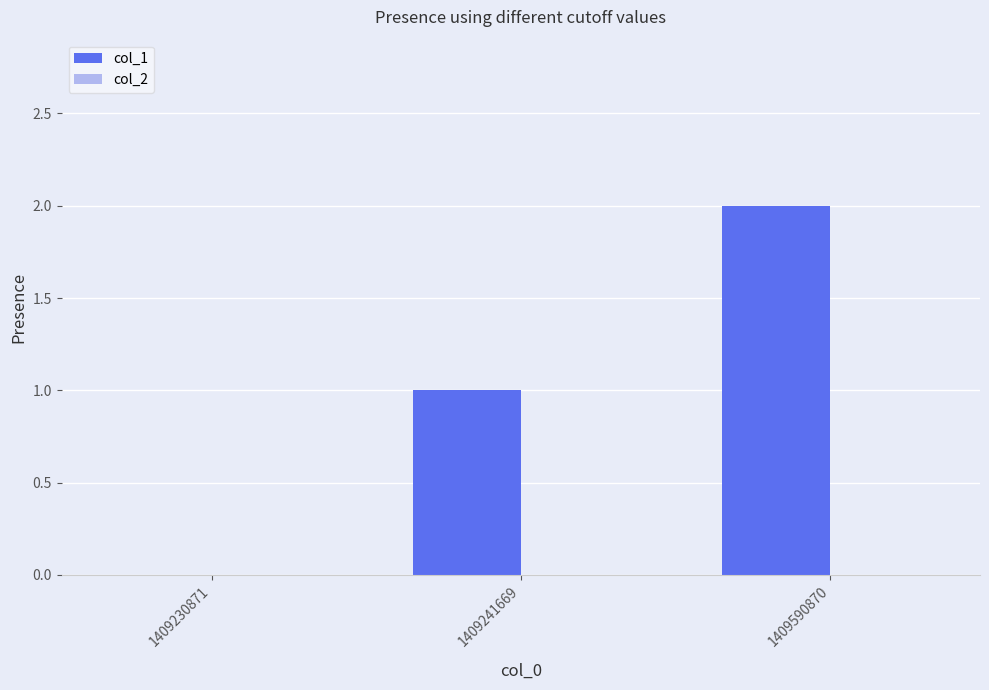

Which has a higher value, 1409590870 or 1409241669?

1409590870